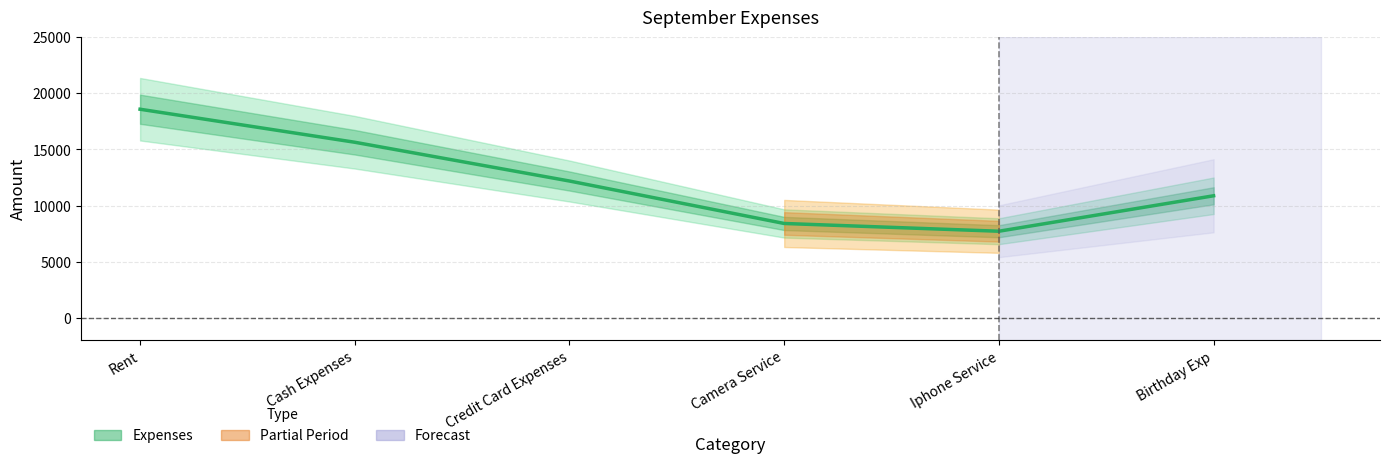

Where does the data first go above 12186?

Rent